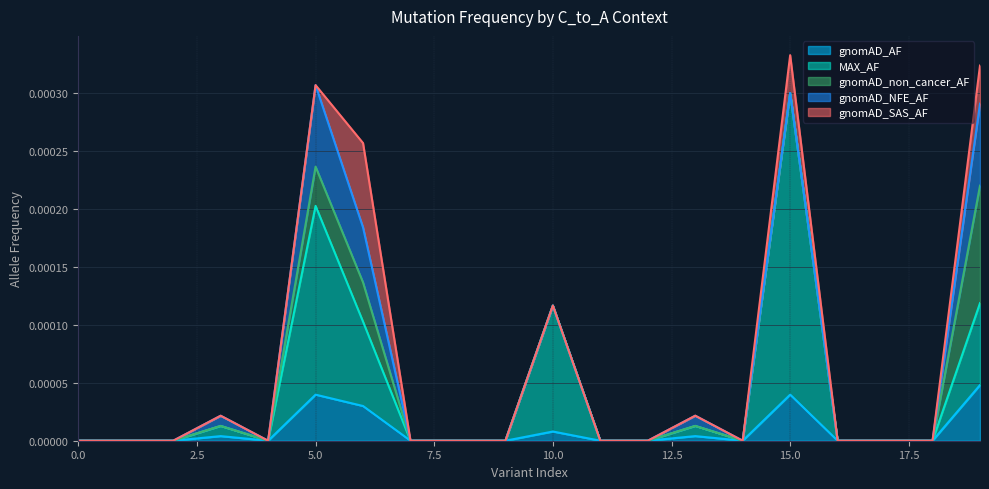

True or false: MAX_AF and gnomAD_non_cancer_AF intersect in this chart.

False